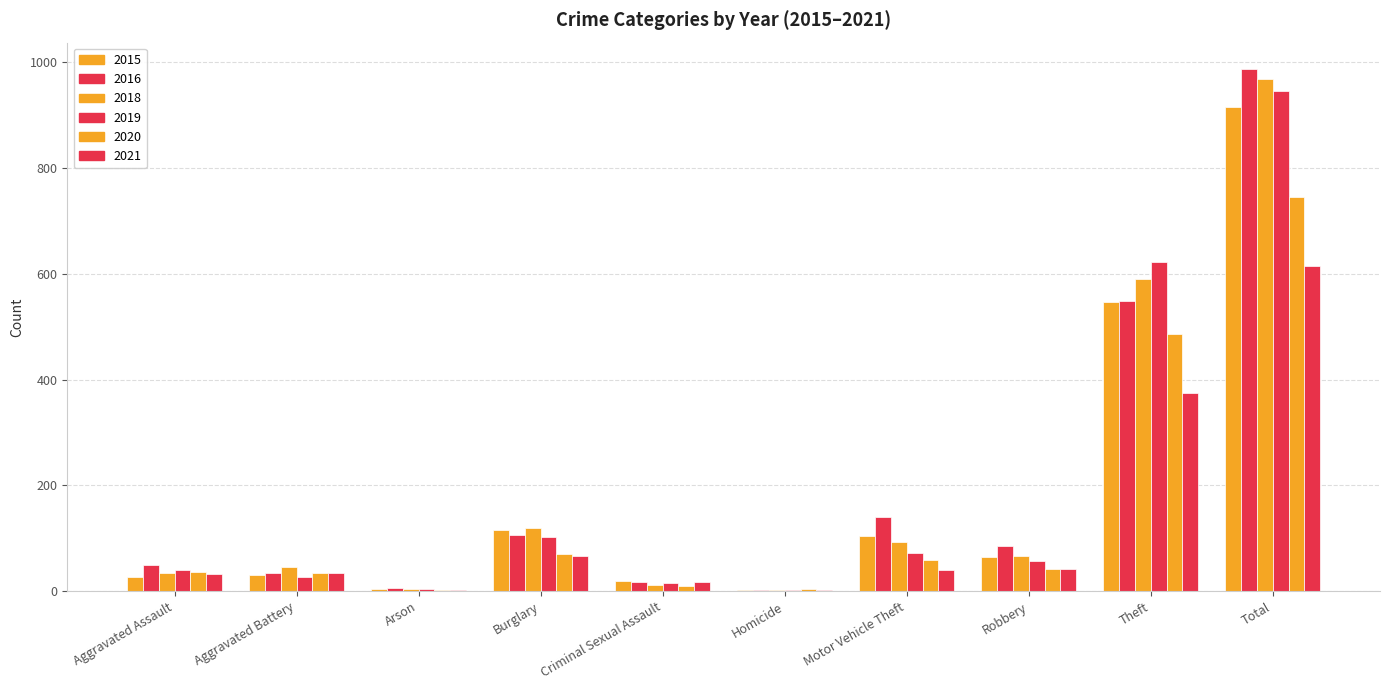

What is the maximum value for 2021?

615